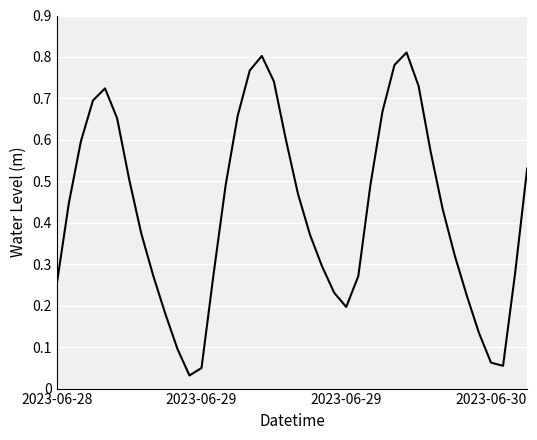

Is this an area chart (filled region under the line)?

No